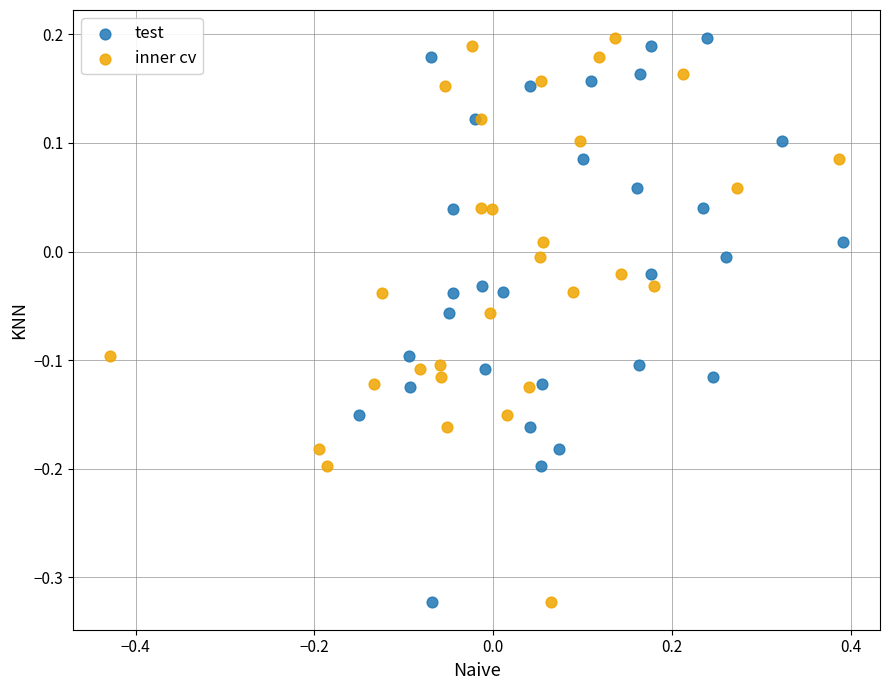

What are all the series names shown in the legend?

test, inner cv